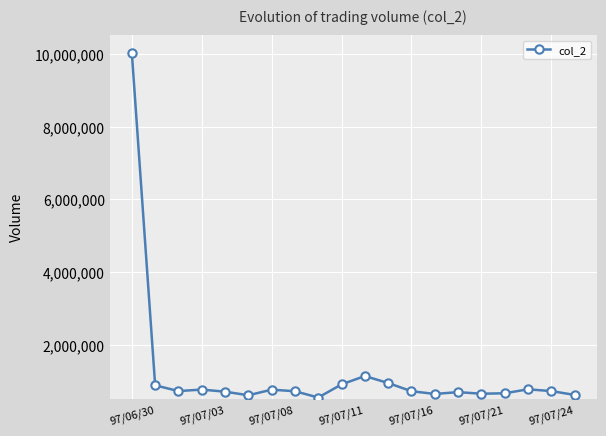

True or false: there are more than 2 points higher than both neighbors.

True